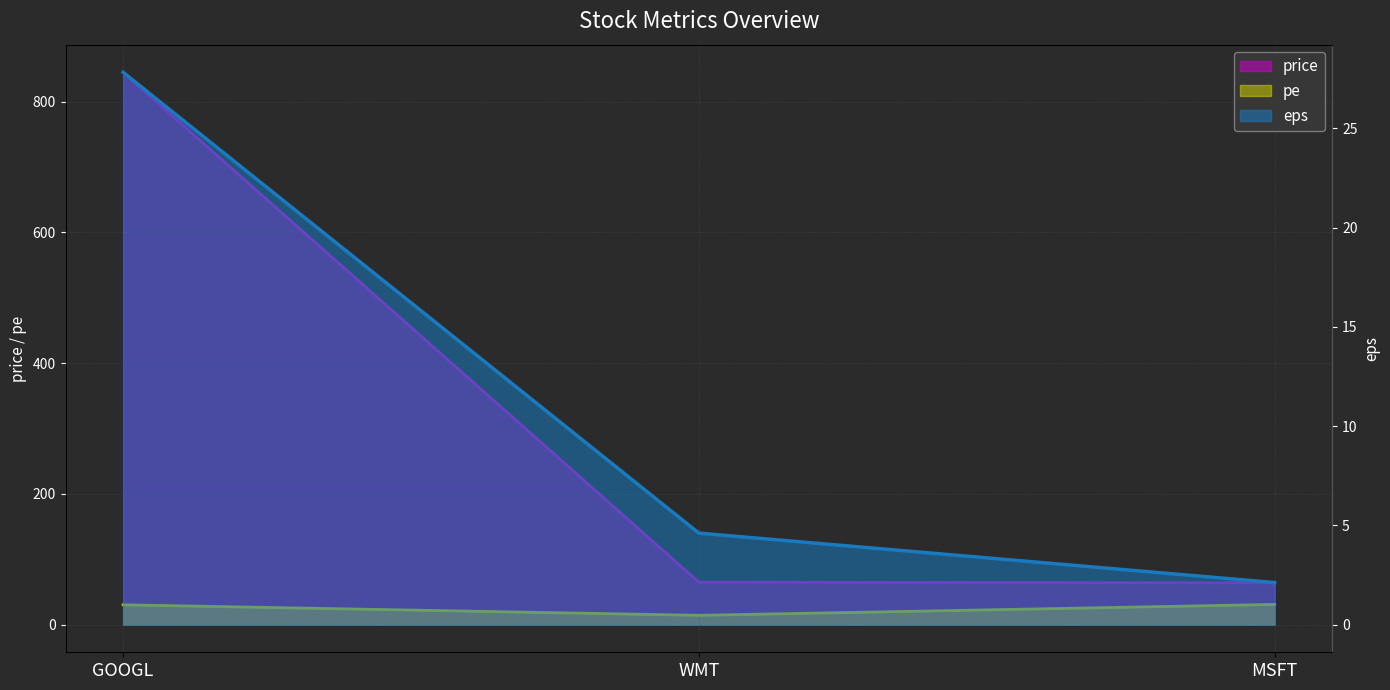

How many lines are shown in the chart?

3